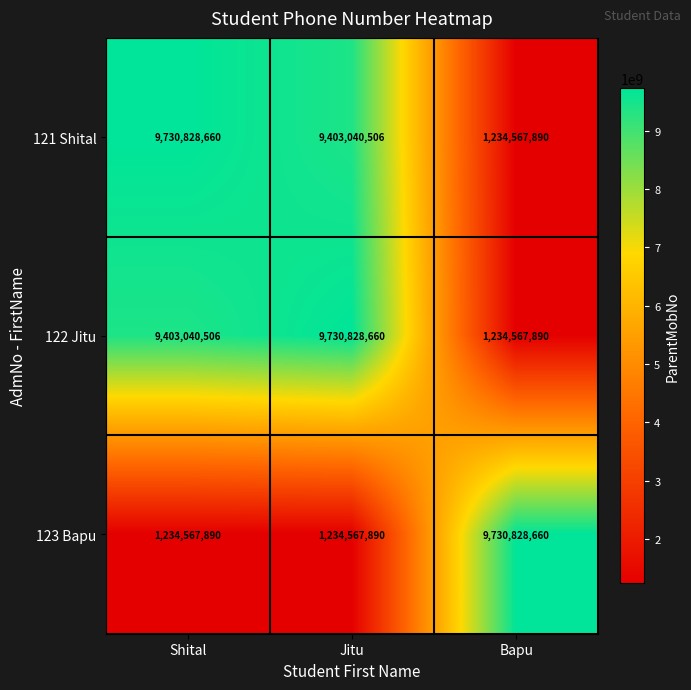

True or false: 121 Shital has a value of 1234567890 at Bapu.

True